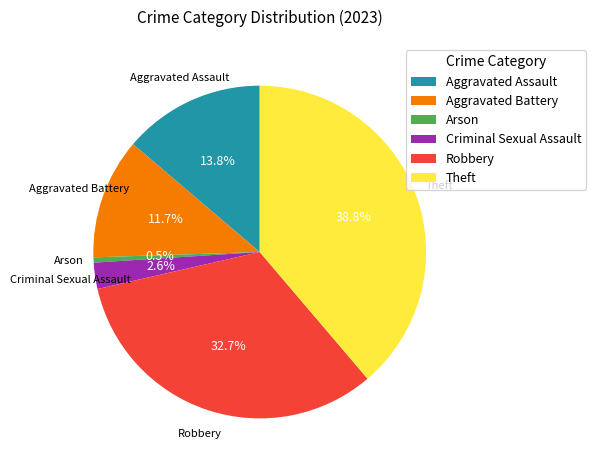

What percentage is NOT represented by Aggravated Battery?

88.3%